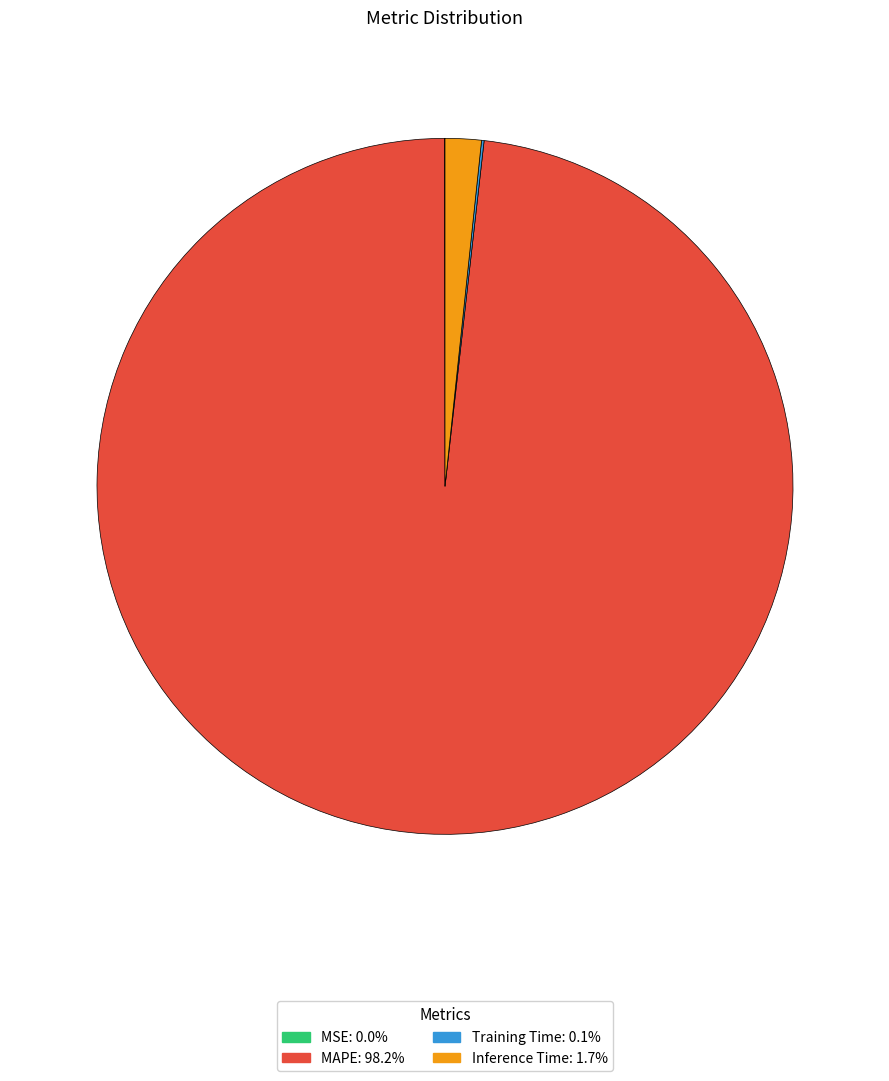

What is the largest slice in the pie chart?

MAPE